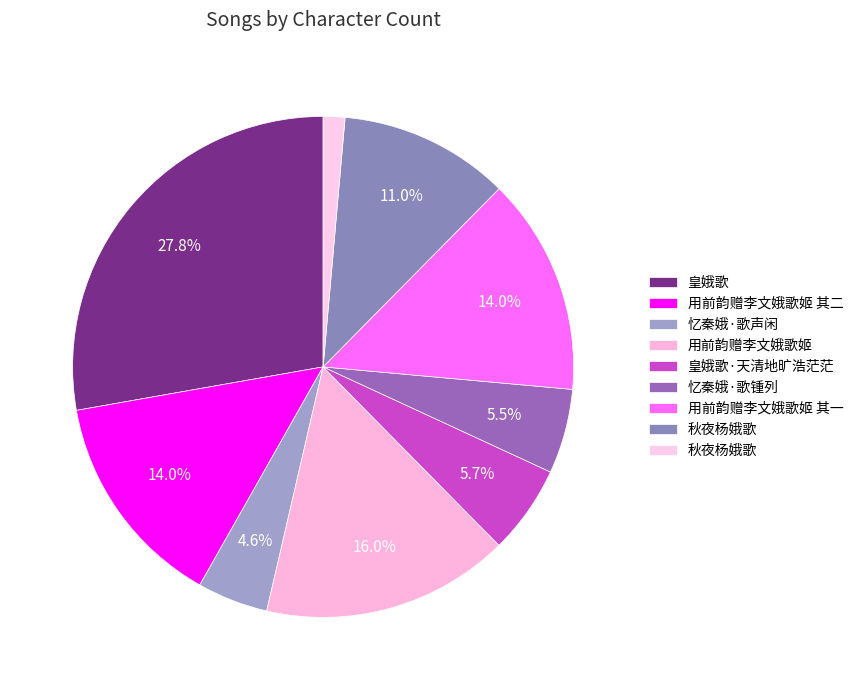

Is there a majority slice in this chart?

No